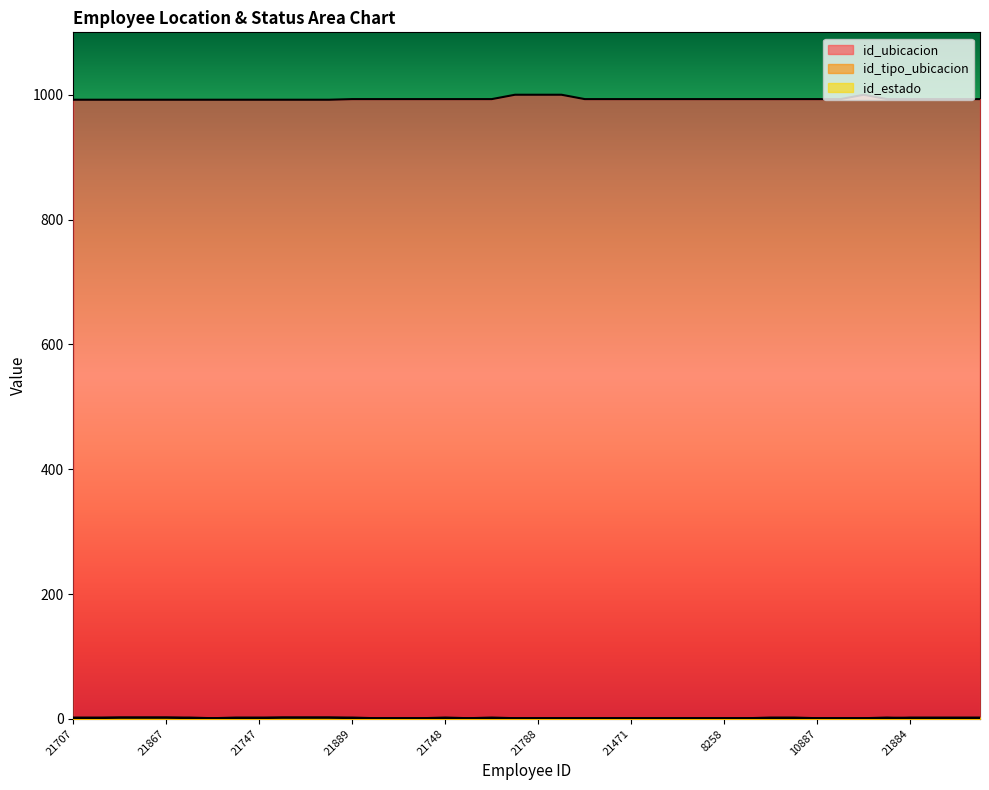

True or false: id_estado and id_ubicacion cross at least once.

False